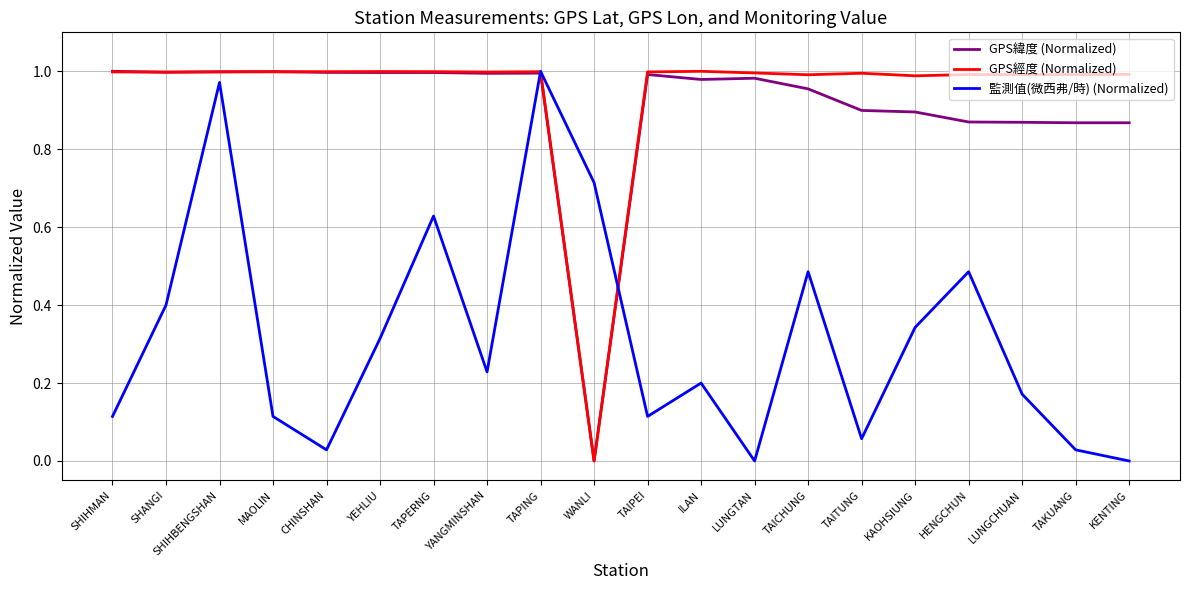

In GPS經度 (Normalized), how many points are lower than both neighbors (excluding endpoints)?

6